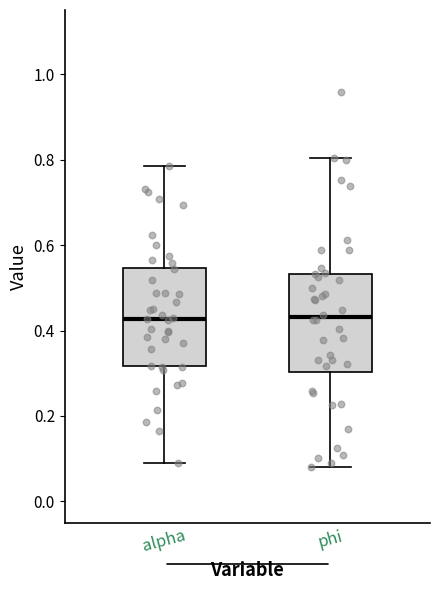

Reading left to right, read every box against the y-axis: the position of its median line, the range the box covers, and the ends of its whiskers. The values are not printed on the chart, so give them approximately, as read against the axis.

alpha: median 0.42, box 0.32 to 0.54, whiskers 0.10 to 0.78
phi: median 0.44, box 0.30 to 0.54, whiskers 0.08 to 0.80